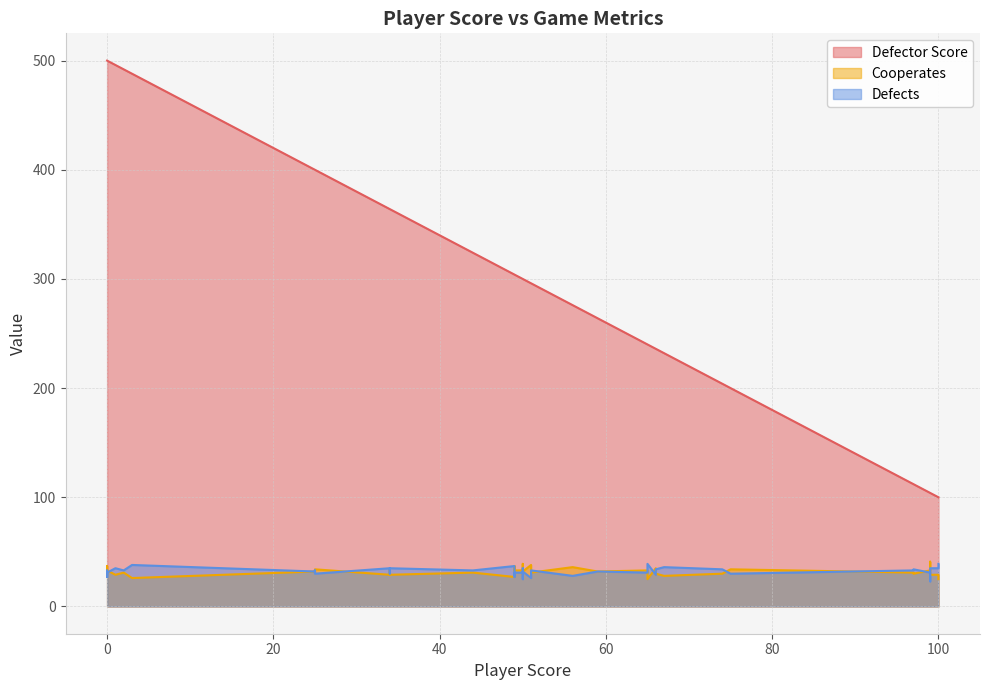

How many data points in Cooperates are above 31?

19